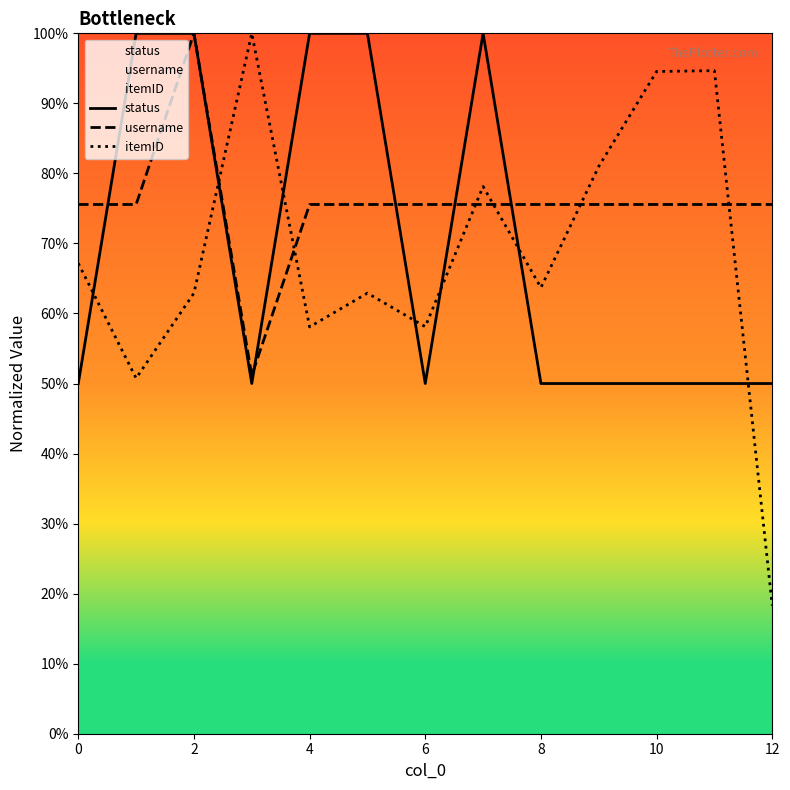

Which series ends up on top after the final intersection of itemID and status?

status